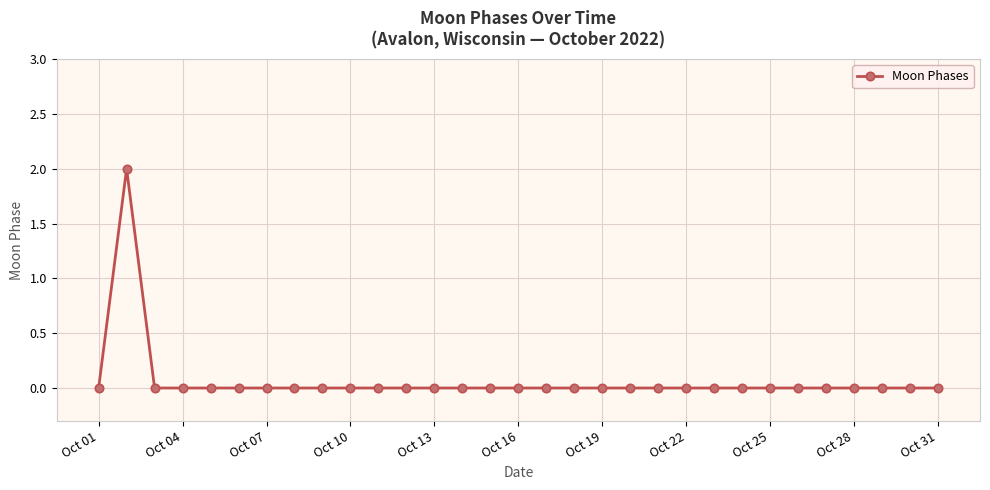

How many categories are shown in the chart?

31